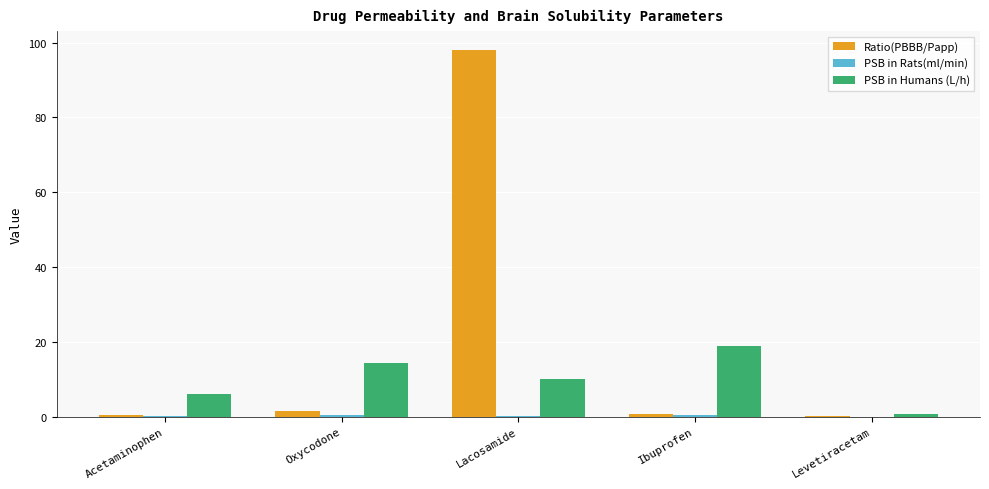

Which series changed the most between Acetaminophen and Oxycodone?

PSB in Humans (L/h)